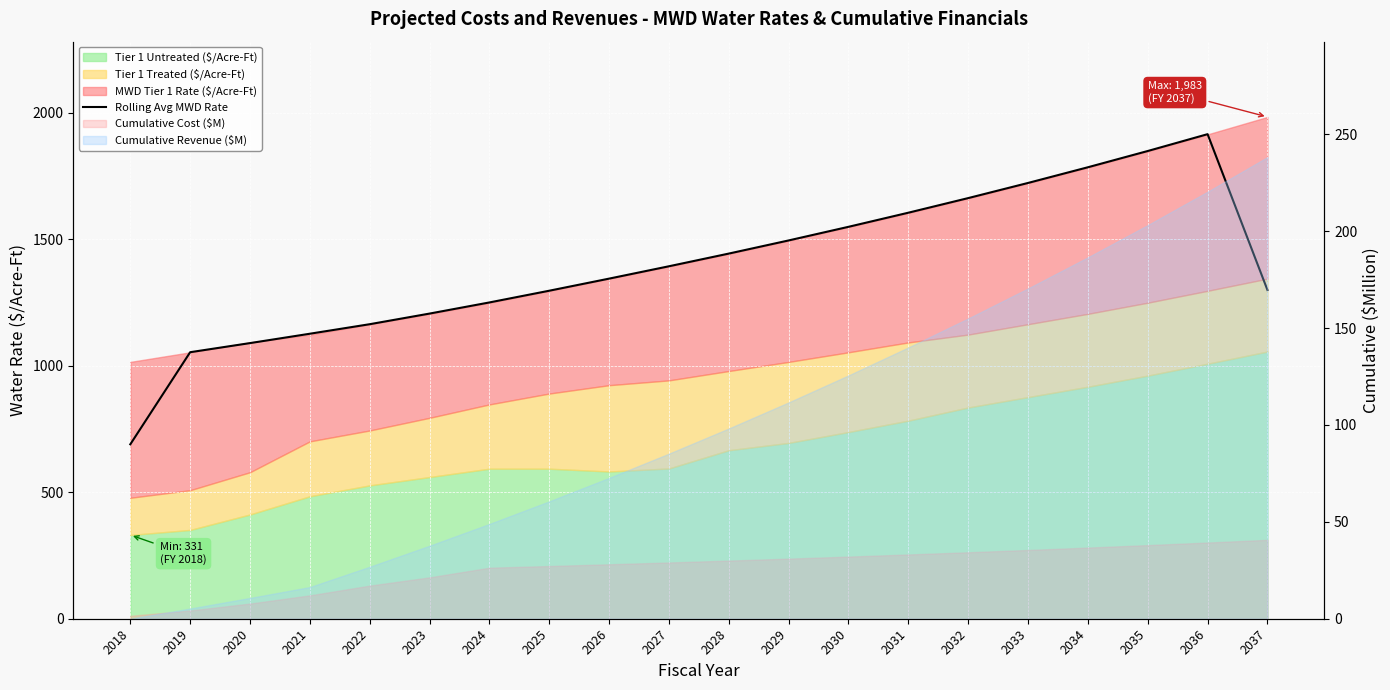

What is the value of the 10th point from the left?

1393.0